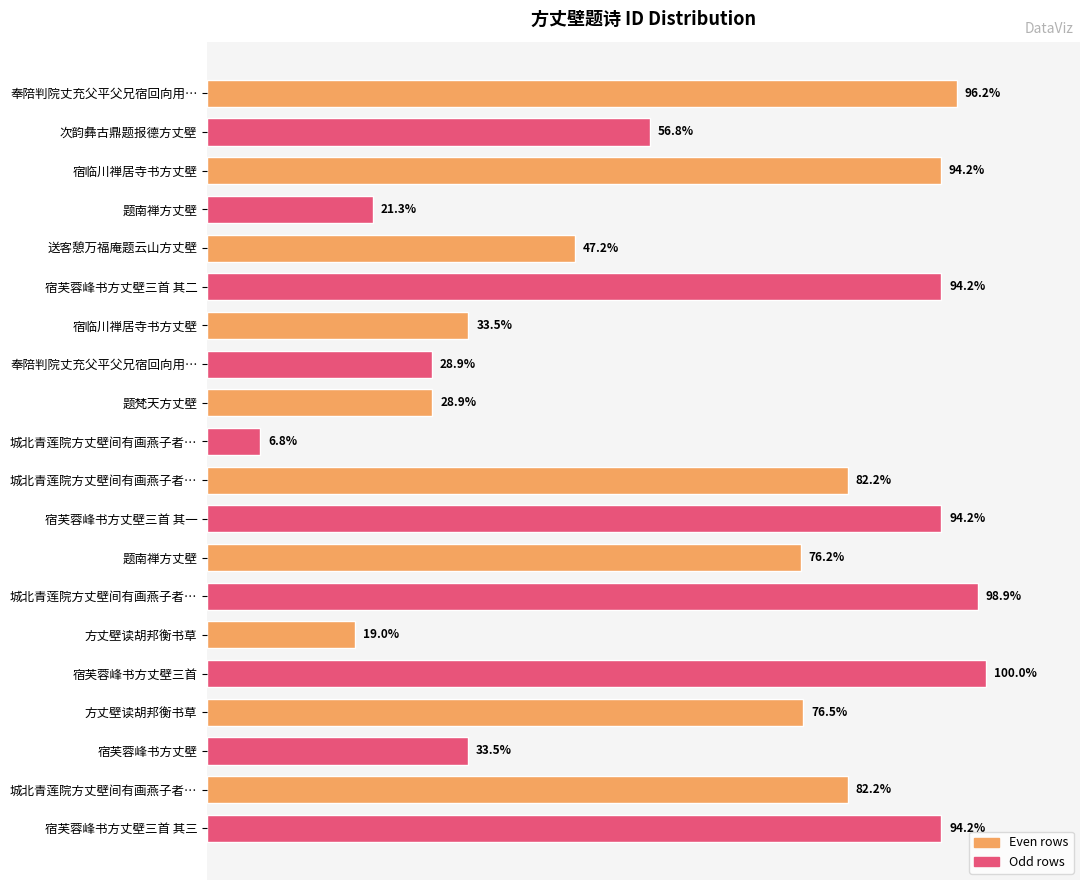

Does the chart contain any negative values?

No